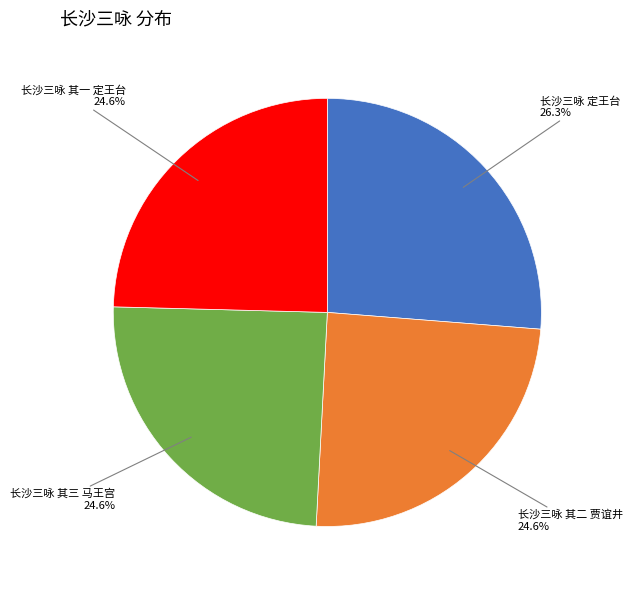

Which category has the biggest portion of the pie?

长沙三咏 定王台